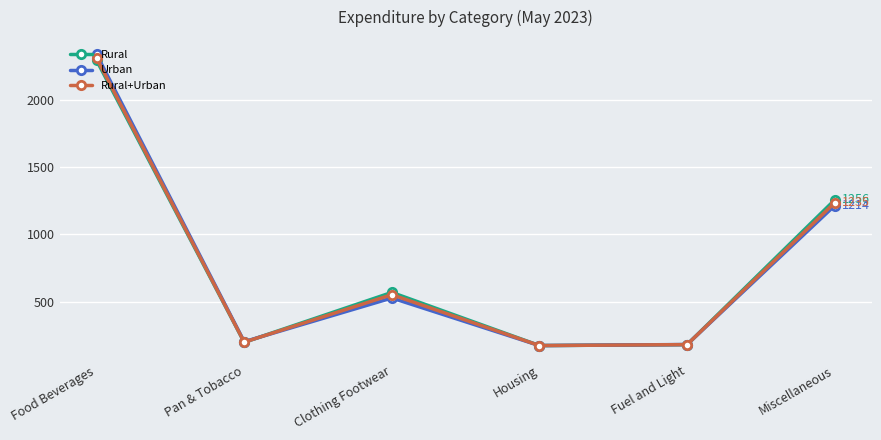

What is the value of the Urban point at the 2nd from the left?

204.2